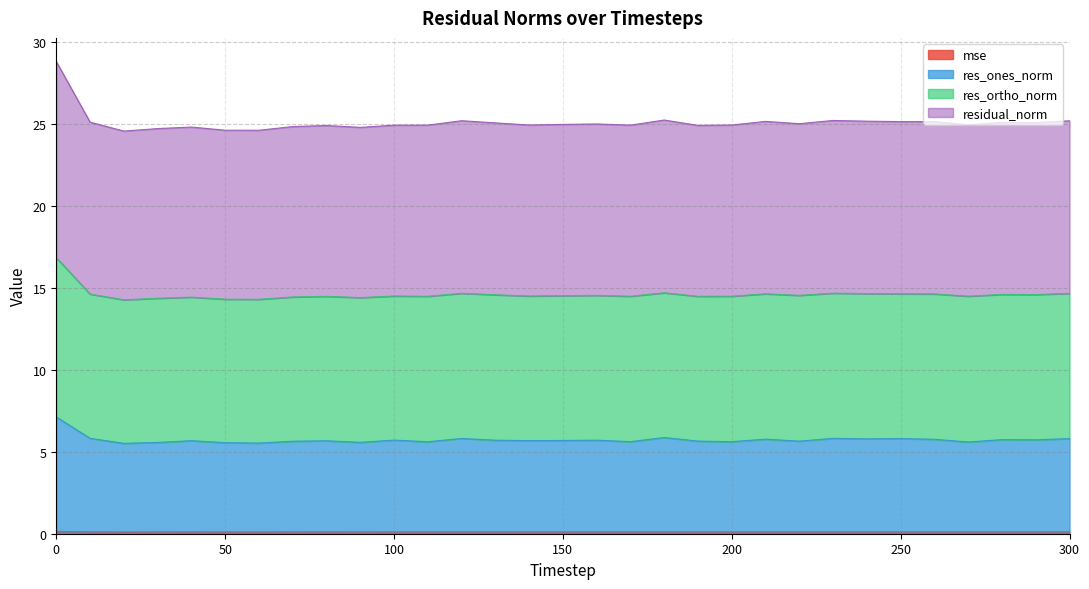

How many interior local peaks does the res_ones_norm series have?

10